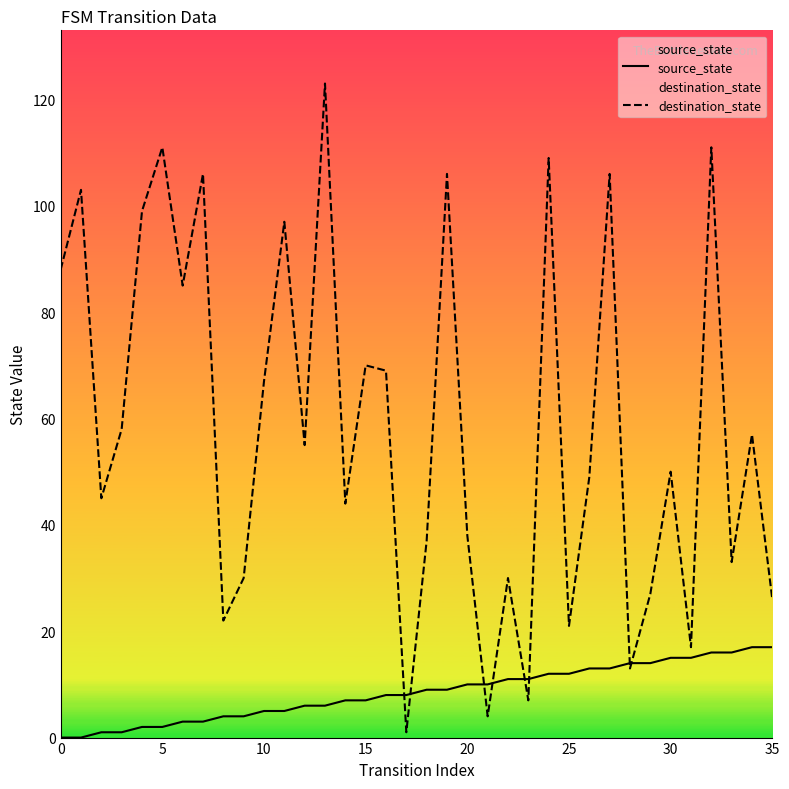

Is the value of source_state at 16 greater than the value of destination_state at 17?

Yes